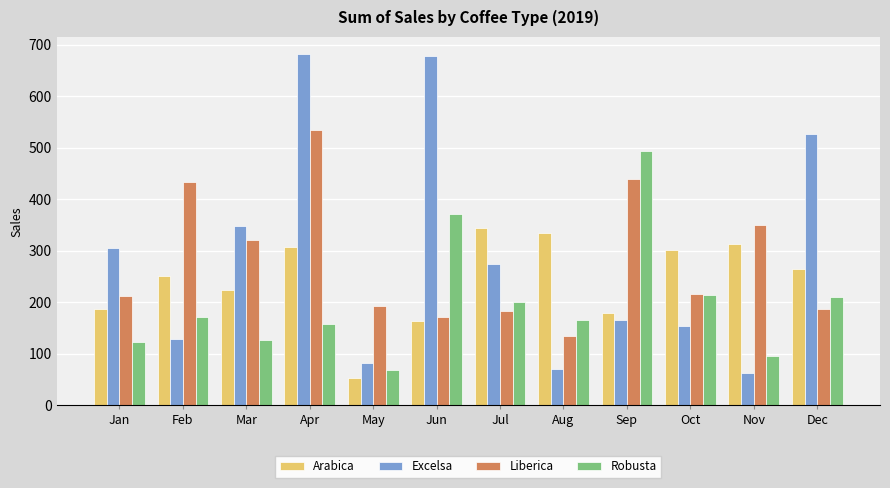

What is the lowest value of the Liberica series?

134.2